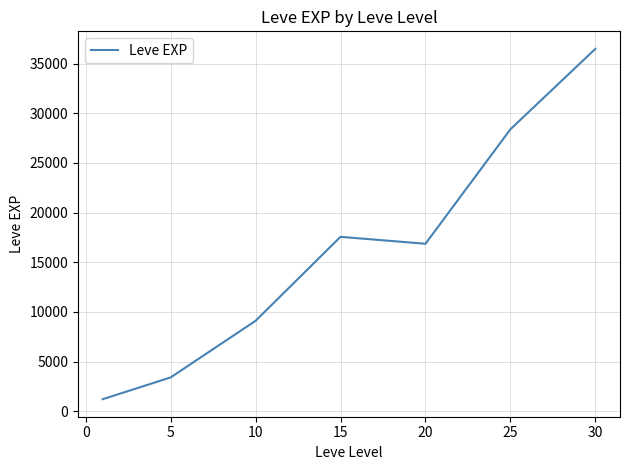

What is the average value?

16148.5